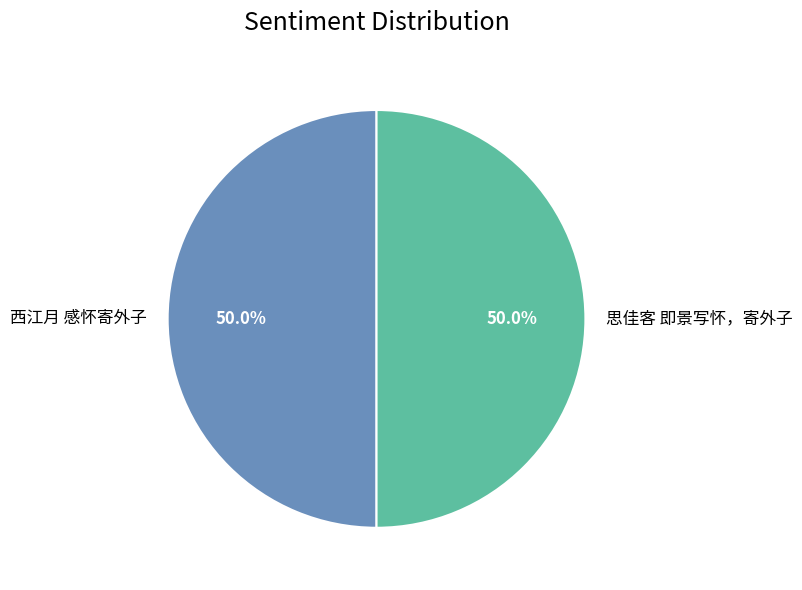

Approximately how many times larger is the value at 思佳客 即景写怀，寄外子 compared to 西江月 感怀寄外子?

1.0